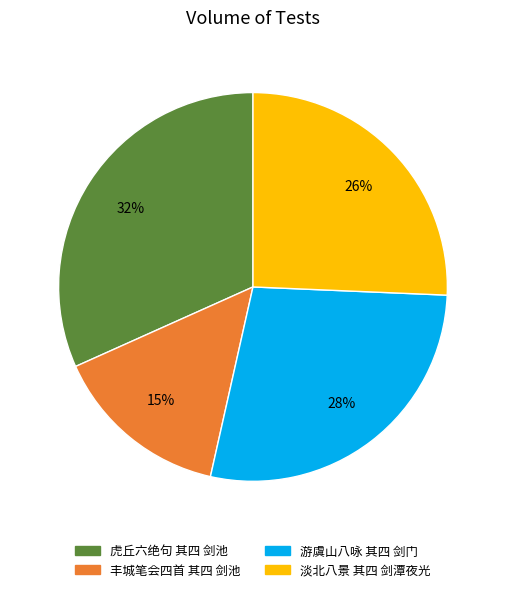

Does 游虞山八咏 其四 剑门 represent more than half of the total?

No